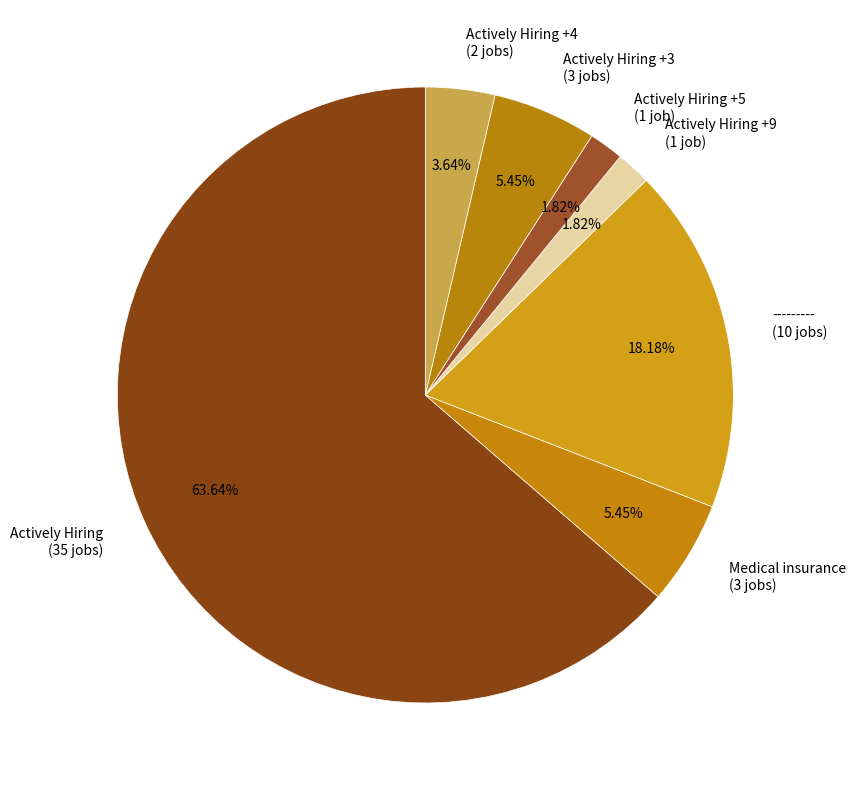

Approximately how many times larger is the value at --------- (10 jobs) compared to Actively Hiring +9 (1 job)?

10.0